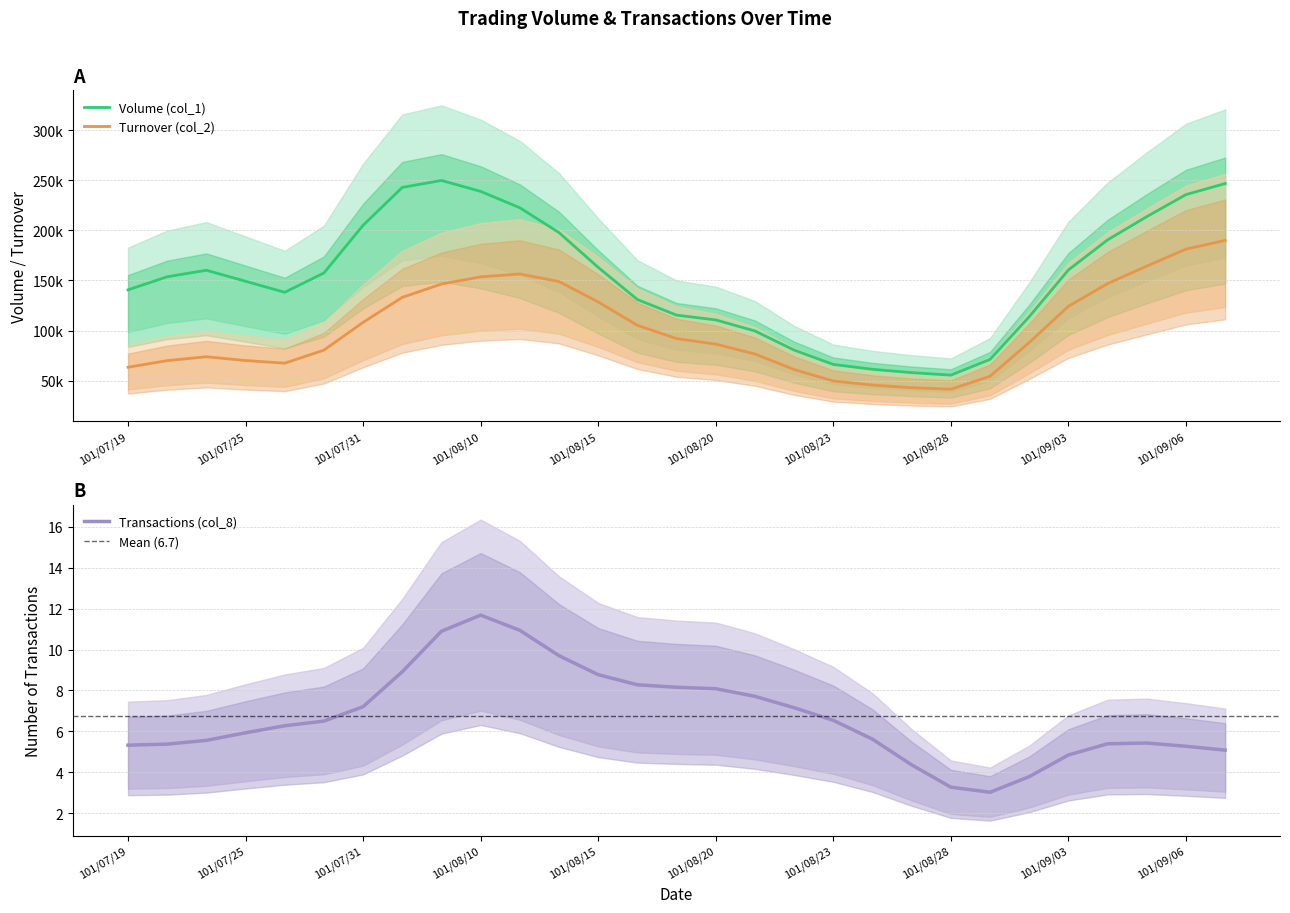

Which category has the highest value in the Transactions (col_8) series?

101/08/10